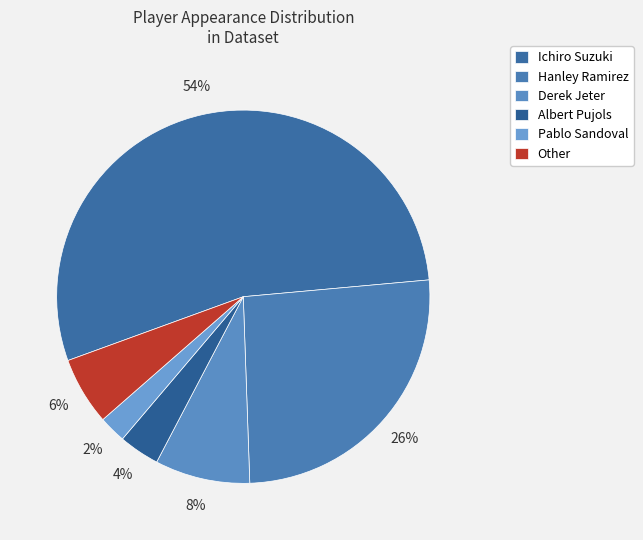

Is it true that Hanley Ramirez is 20% of the pie?

False